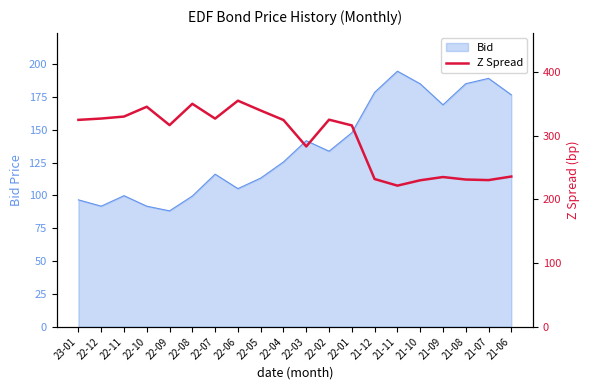

The chart shows a value of 283.0 at 22-03. True or false?

True